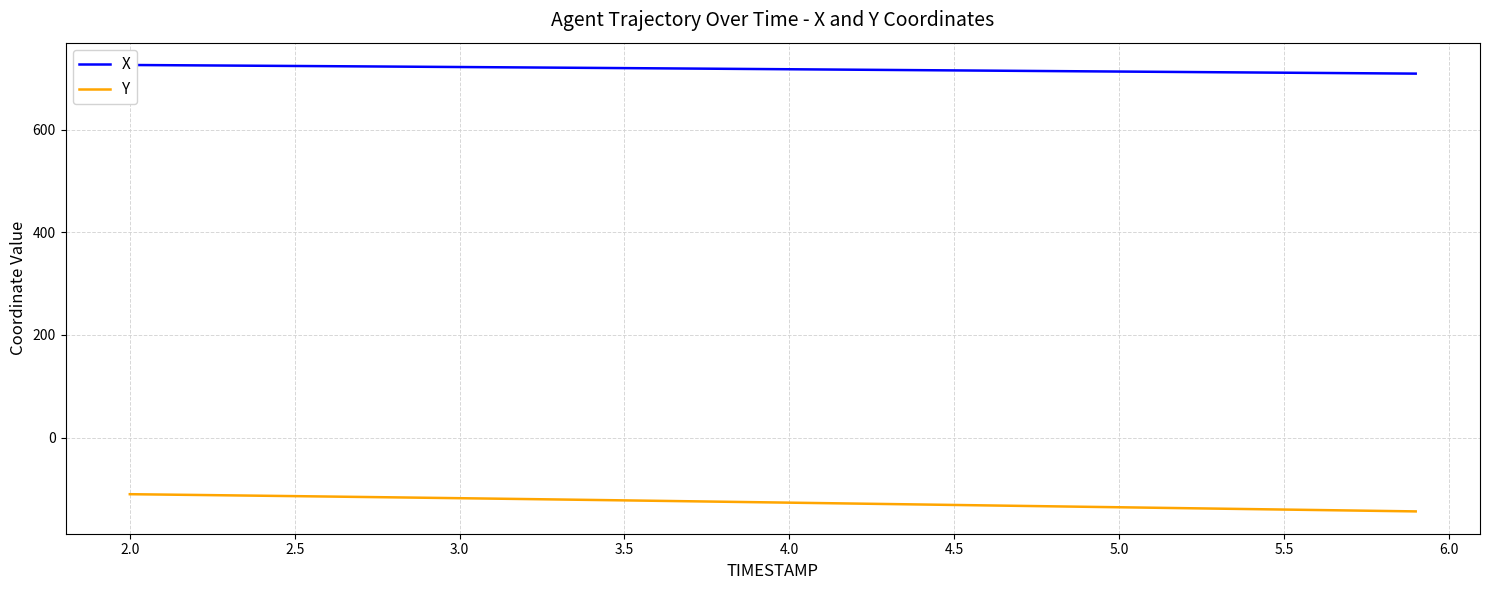

At how many categories does at least one series exceed 576?

40